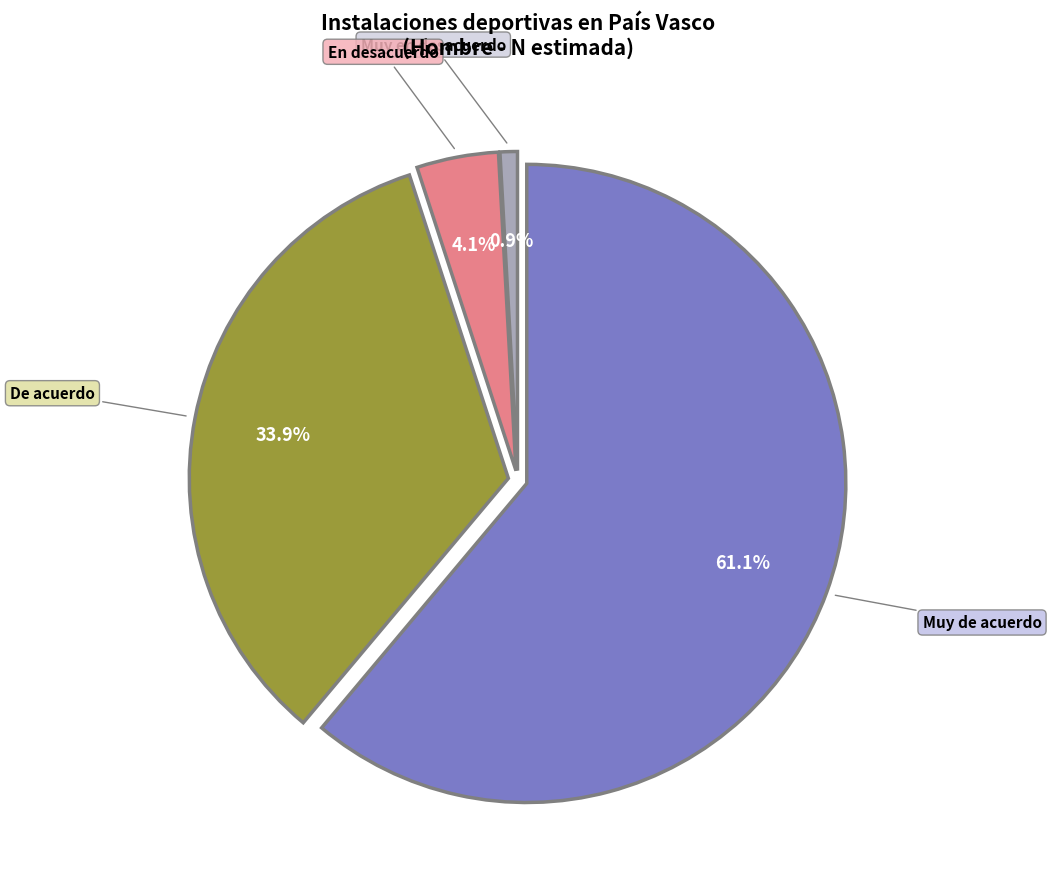

Rank the categories by value from lowest to highest.

Muy en desacuerdo, En desacuerdo, De acuerdo, Muy de acuerdo